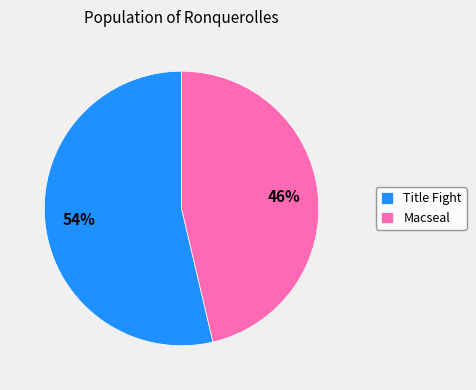

True or false: Macseal accounts for 46% of the total.

True